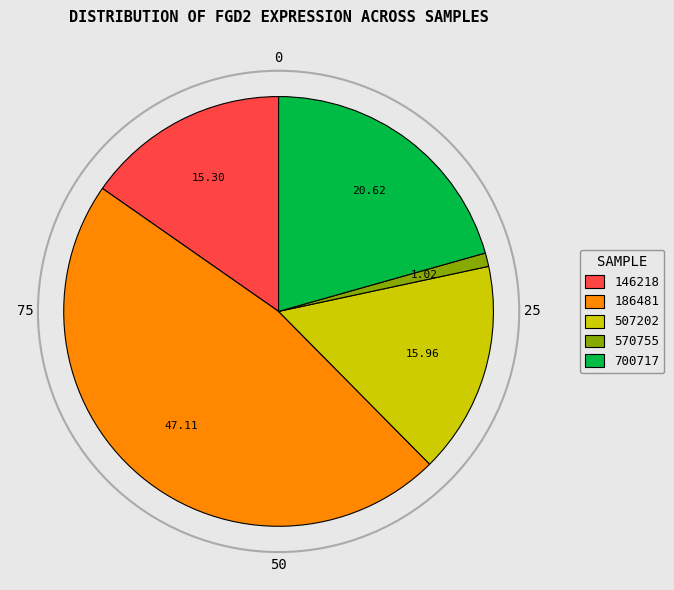

Rank the categories by value from highest to lowest.

186481, 700717, 507202, 146218, 570755